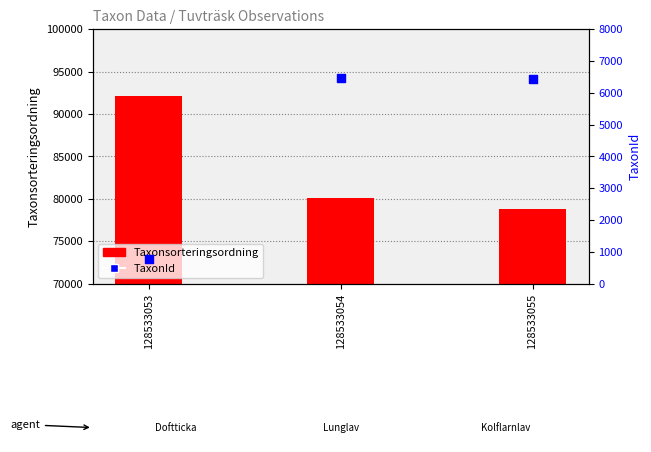

Is the value of TaxonId at 128533055 greater than the value of Taxonsorteringsordning at 128533055?

No